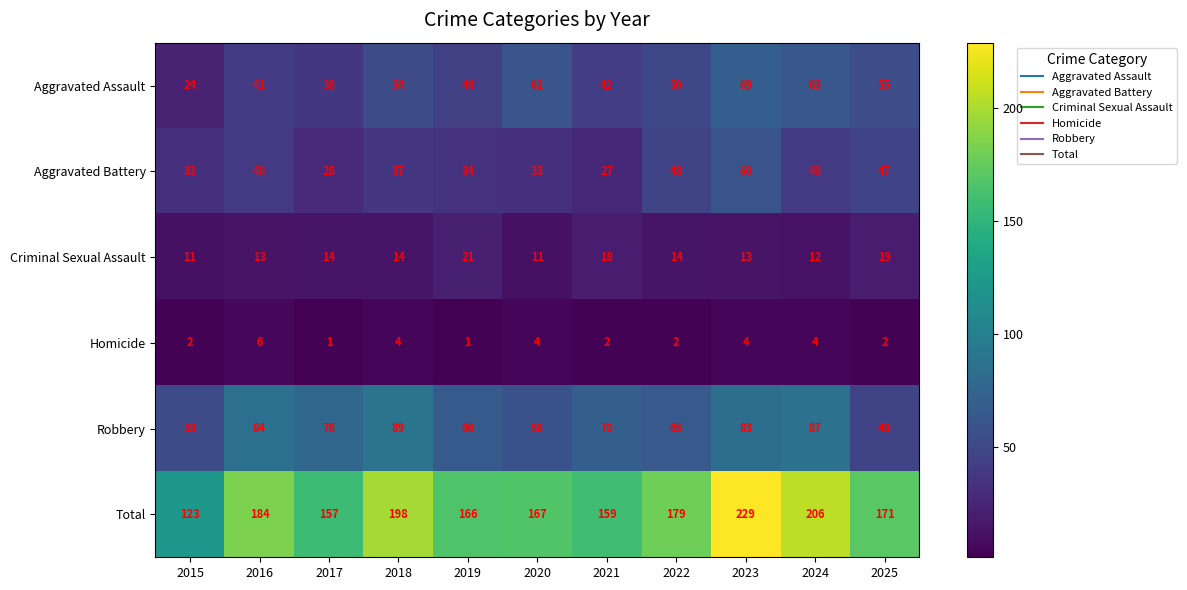

Is it true that Homicide equals 6 at 2023?

False